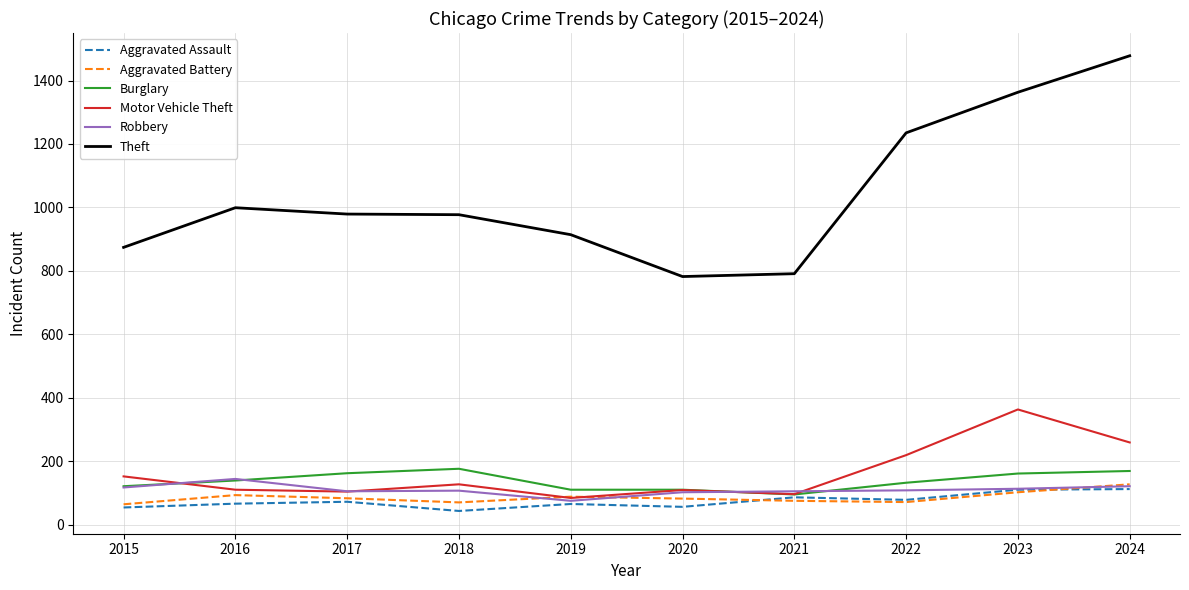

Read the Burglary value at 2017.

162